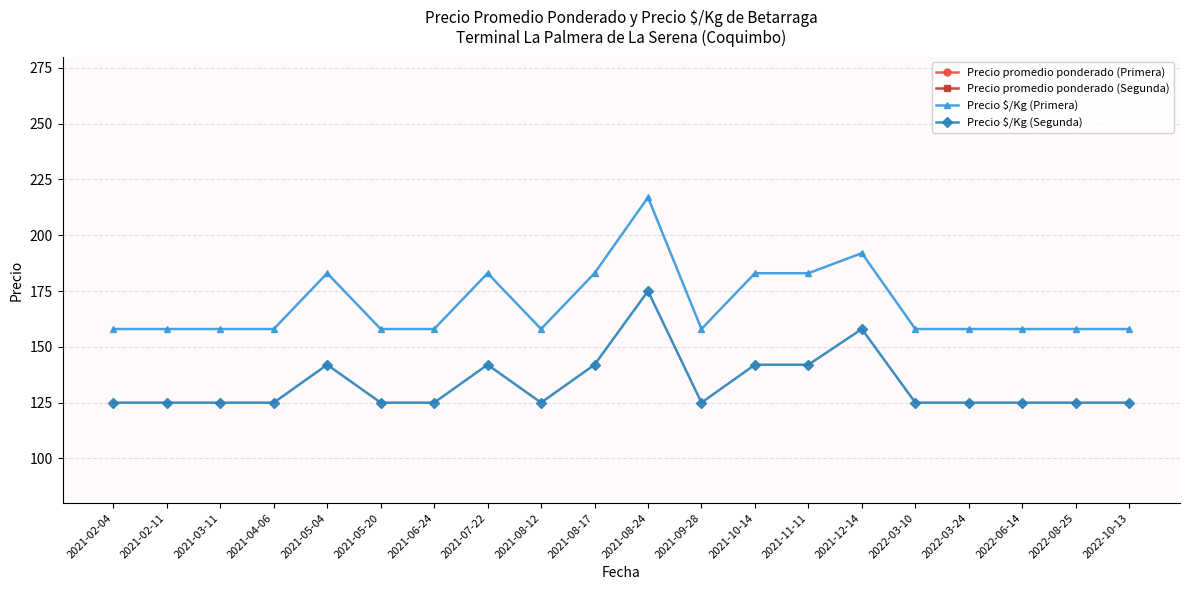

What is the minimum value shown in the chart?

125